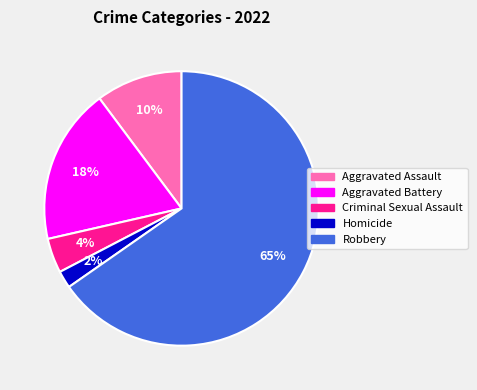

Which slice is the largest?

Robbery